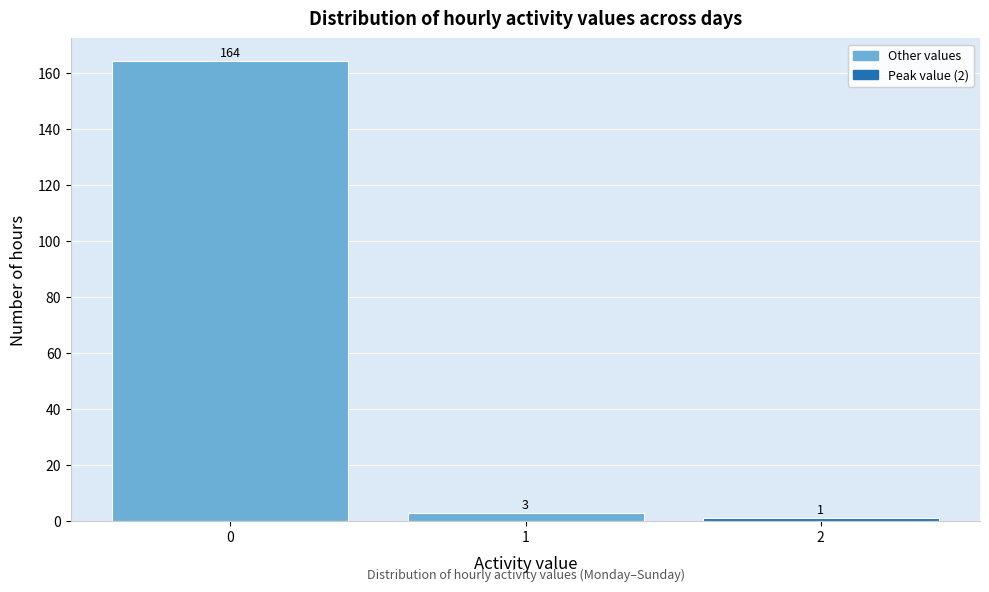

Reading left to right, transcribe all the data shown in this chart.

164	3	1